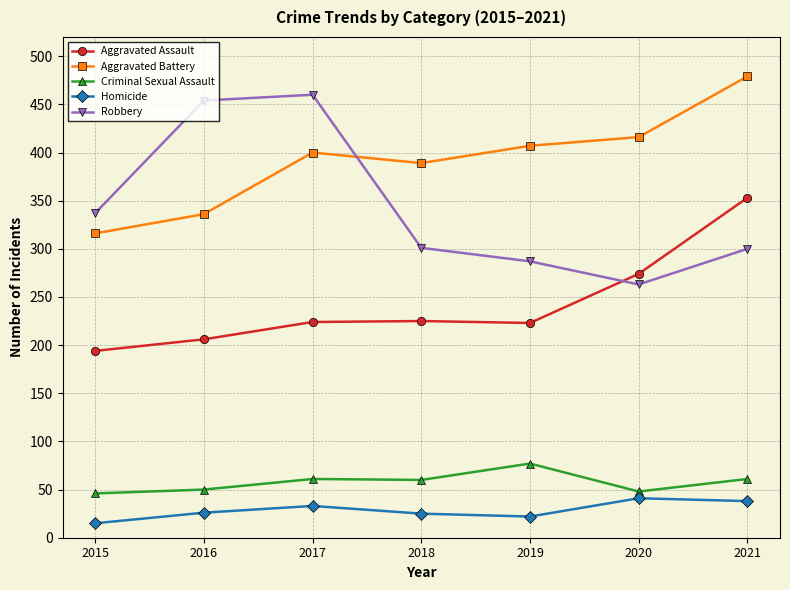

True or false: Aggravated Battery and Criminal Sexual Assault cross at least once.

False